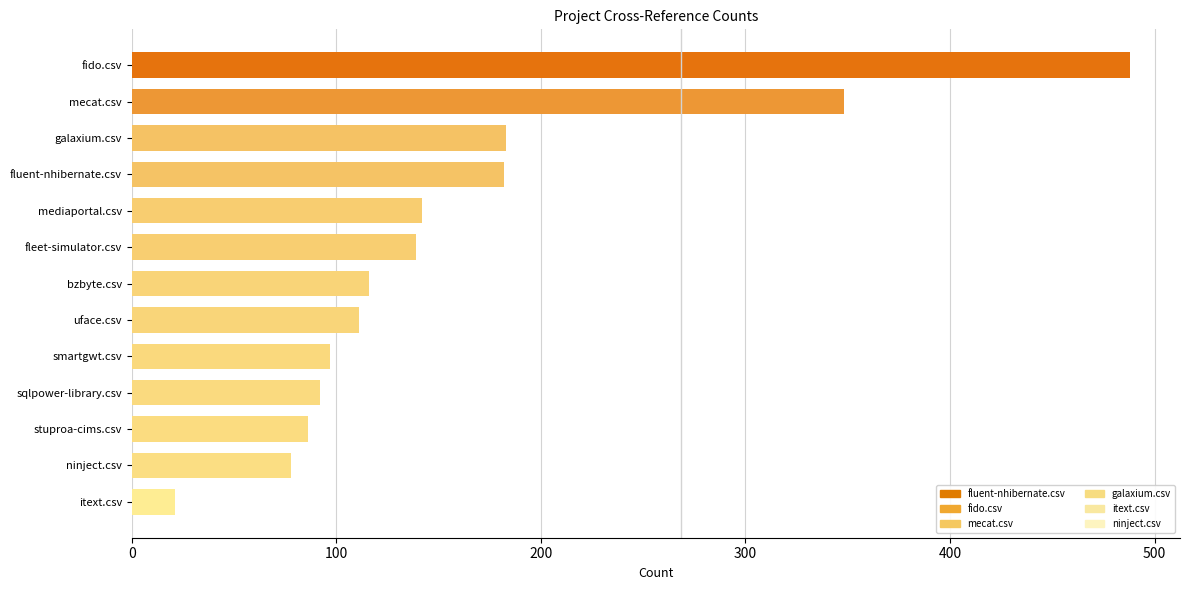

How many data points are less than 116?

6